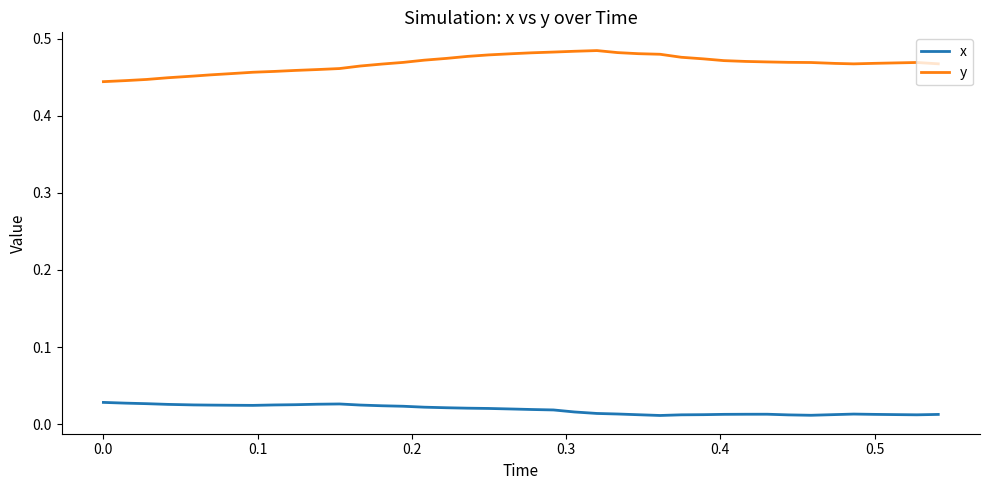

True or false: y and x cross at least once.

False